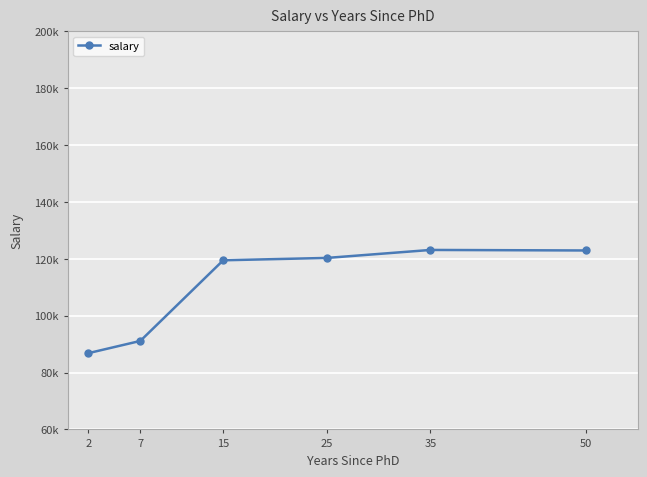

Between 7 and 2, which is larger?

7